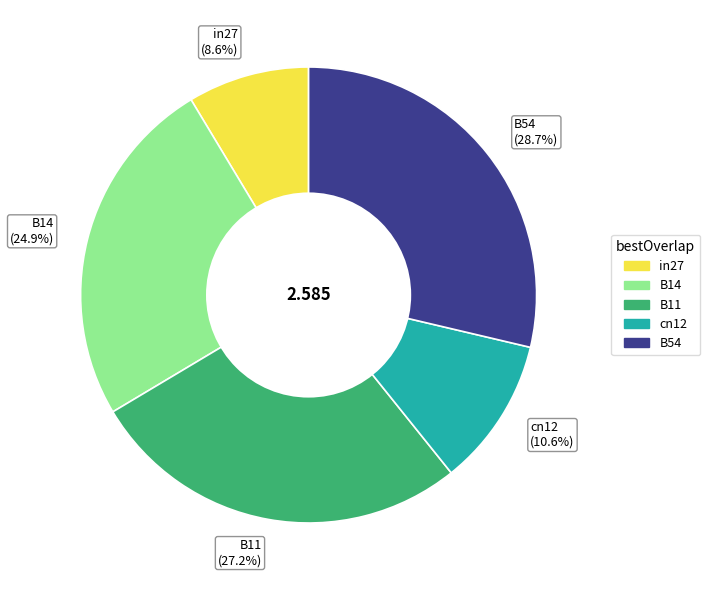

To the nearest percent, what percentage of the pie is B11?

27%